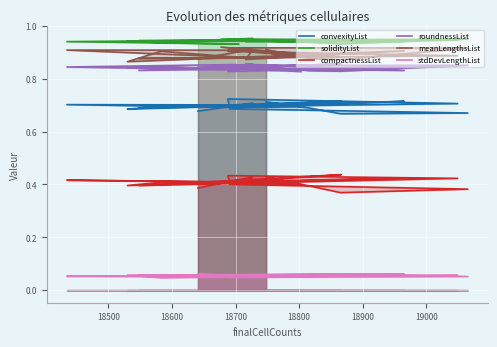

Is the value of stdDevLengthList at 9 greater than the value of meanLengthsList at 10?

No